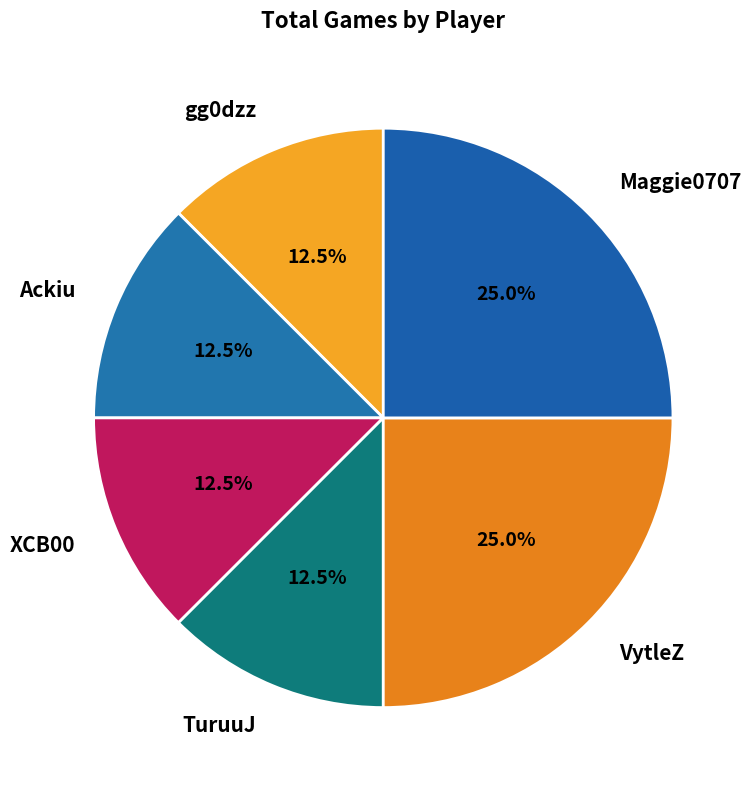

Is it true that Maggie0707 is 30% of the pie?

False